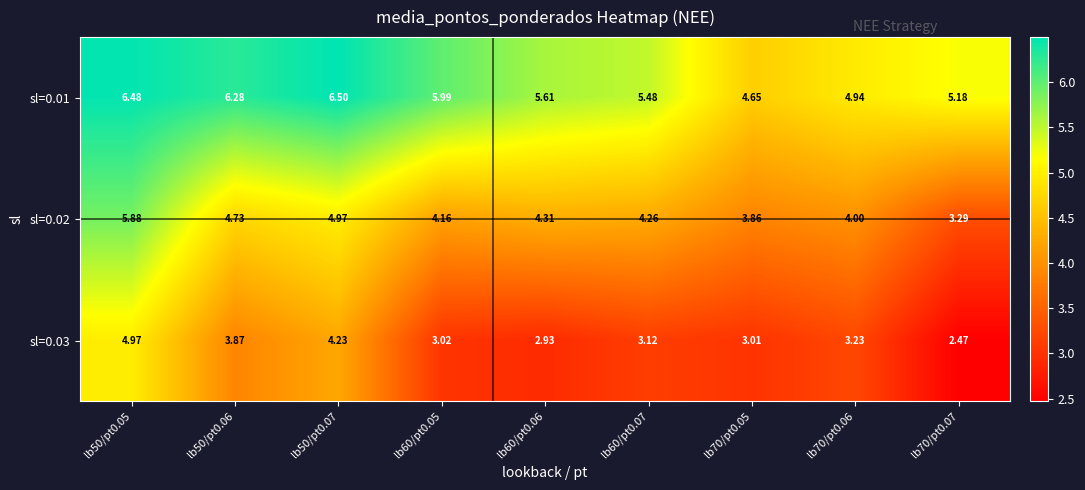

Is the value of sl=0.01 at lb60/pt0.06 greater than the value of sl=0.03 at lb50/pt0.07?

Yes